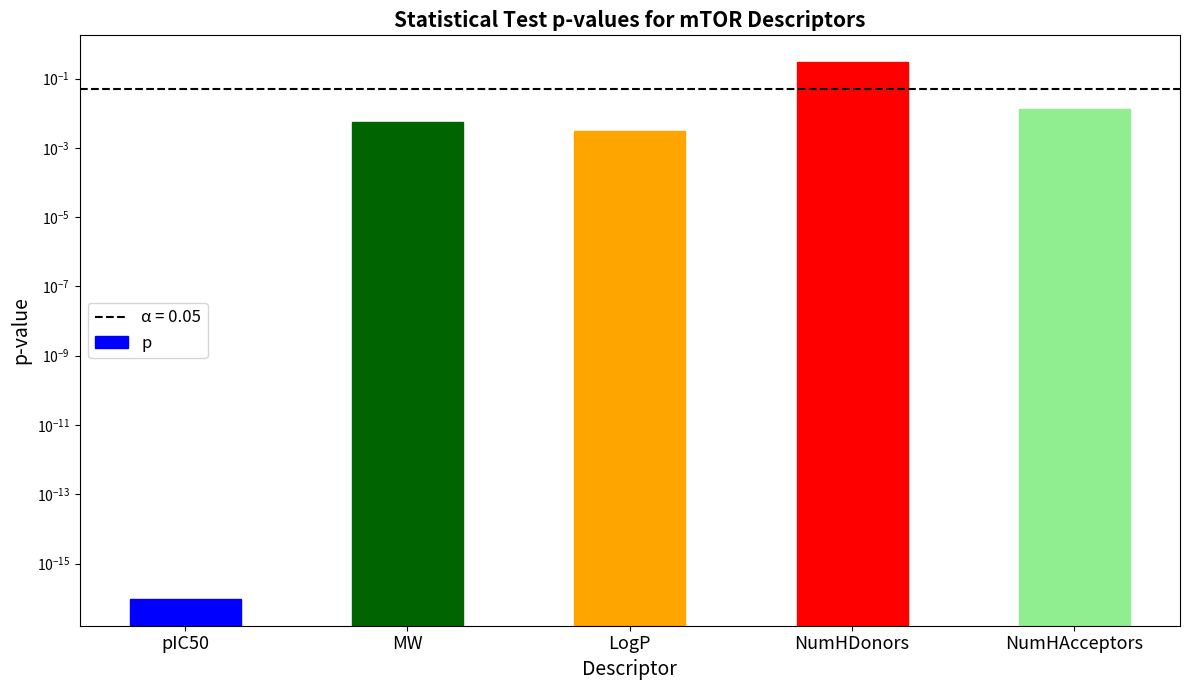

What position from the left is pIC50?

1